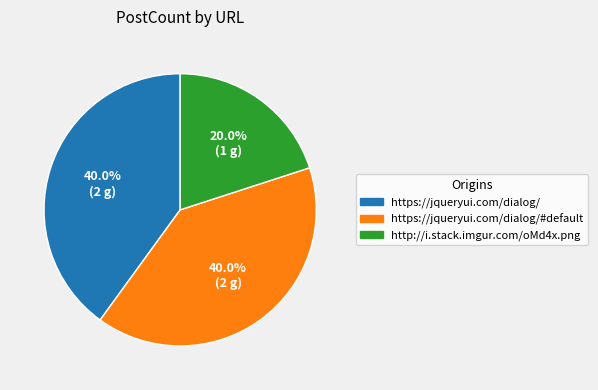

Does any single category account for the majority?

No